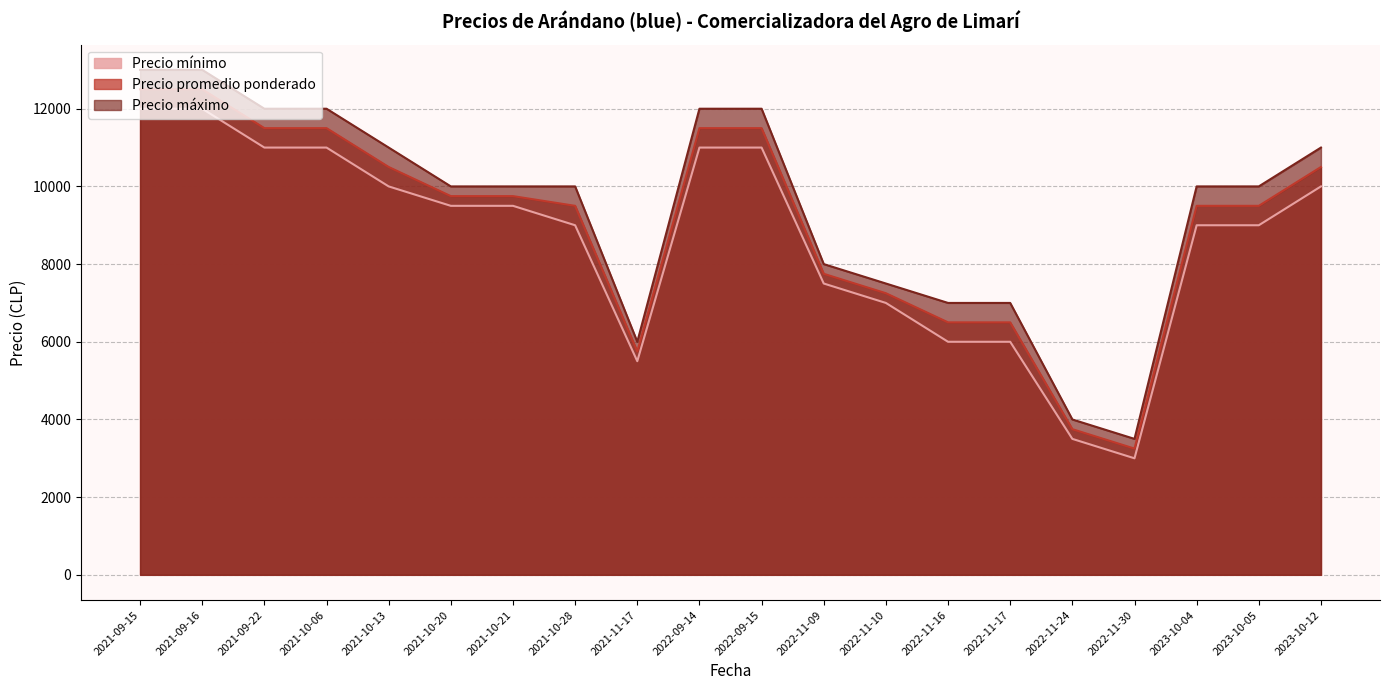

What is the greatest value displayed?

13000